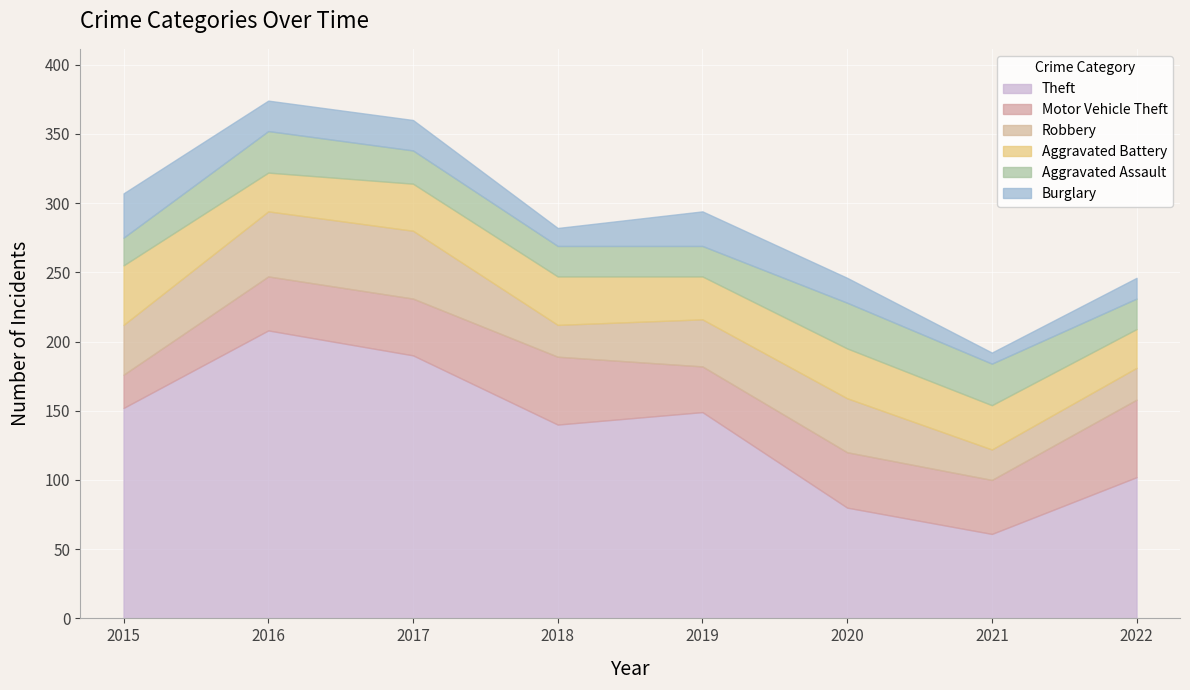

Which series has the widest spread of values?

Theft